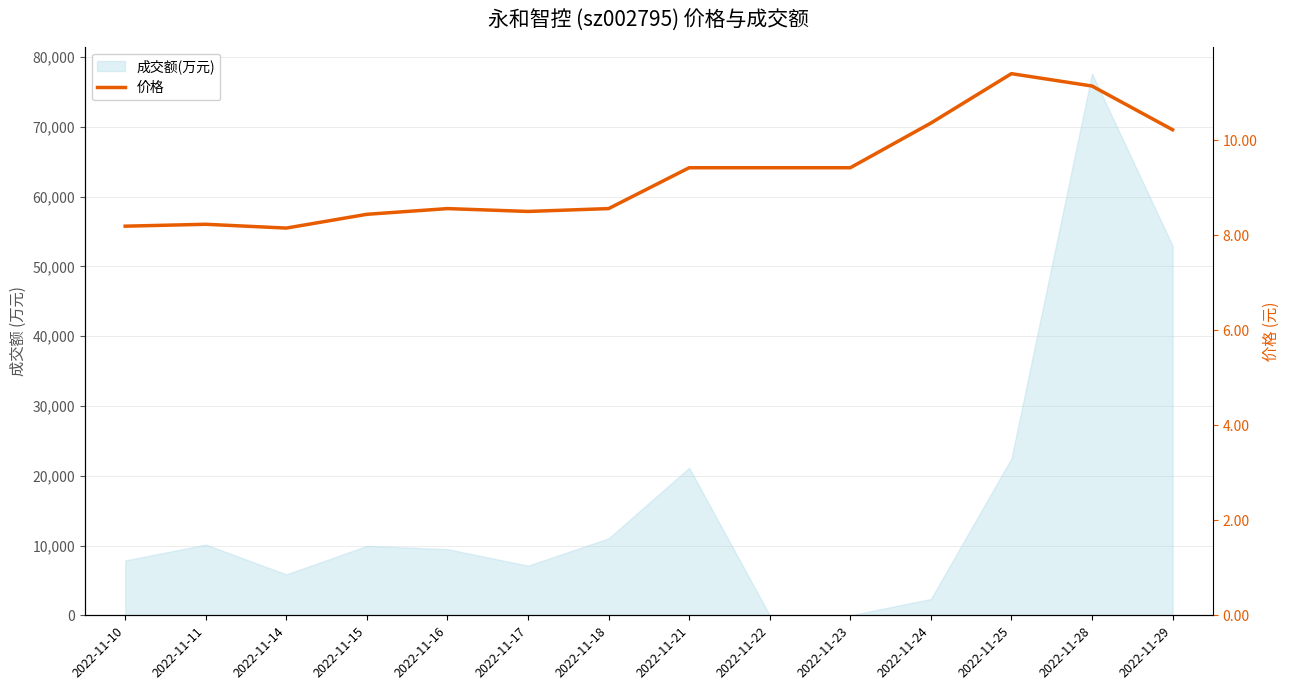

List the labels in order of value, largest first.

2022-11-25, 2022-11-28, 2022-11-24, 2022-11-29, 2022-11-21, 2022-11-22, 2022-11-23, 2022-11-16, 2022-11-18, 2022-11-17, 2022-11-15, 2022-11-11, 2022-11-10, 2022-11-14